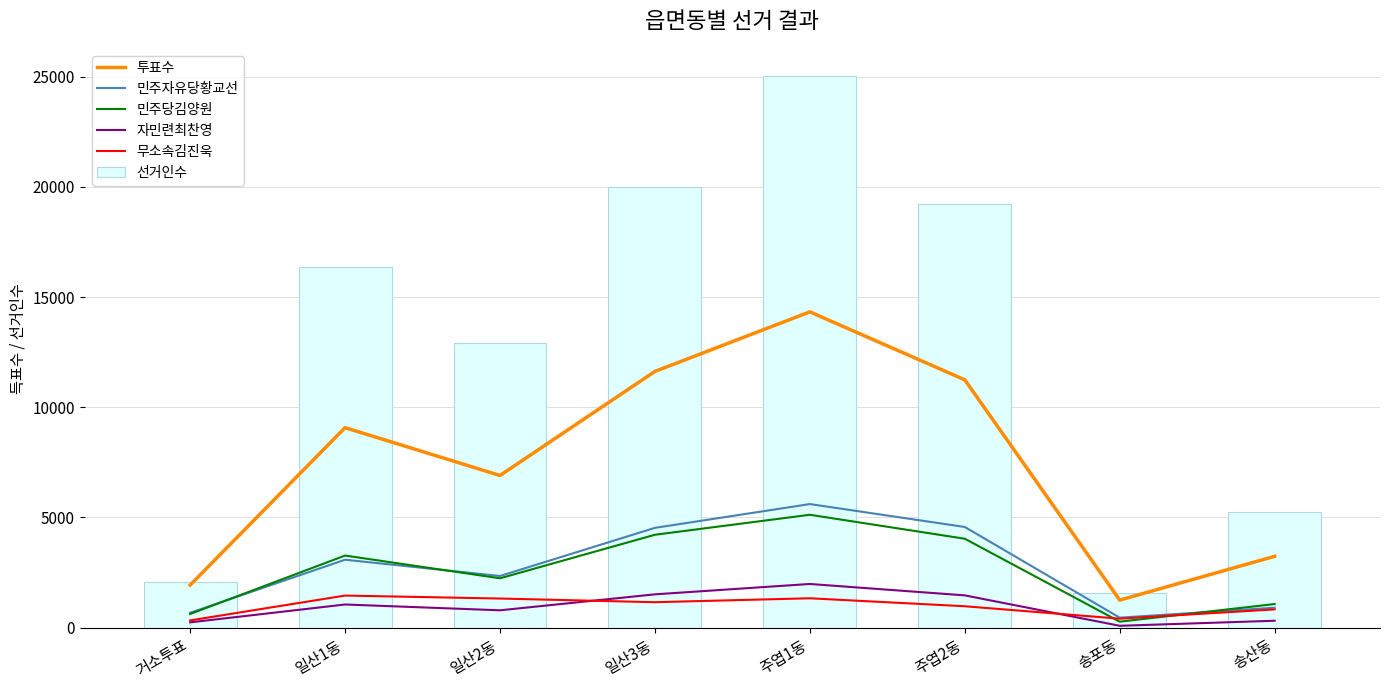

What is the minimum value shown in the chart?

80